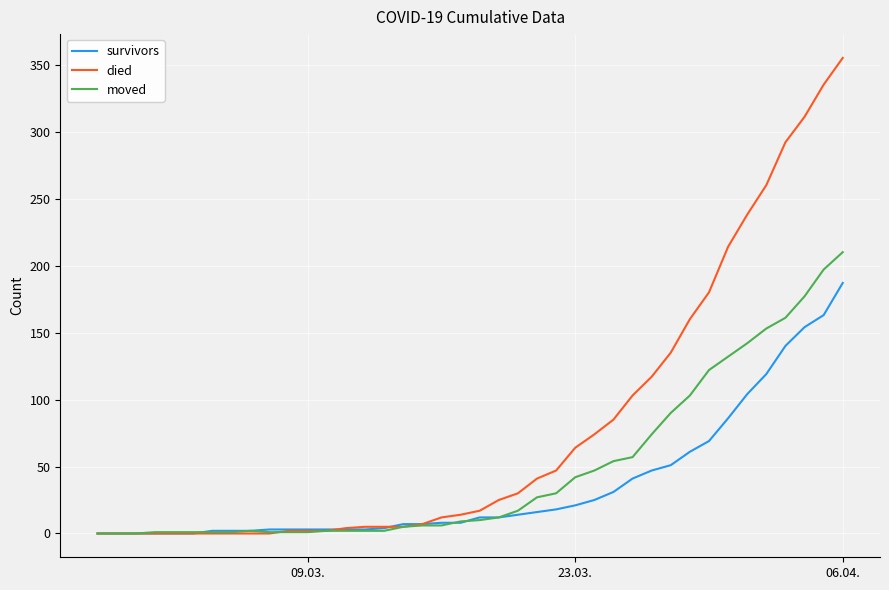

What are all the series names shown in the legend?

survivors, died, moved